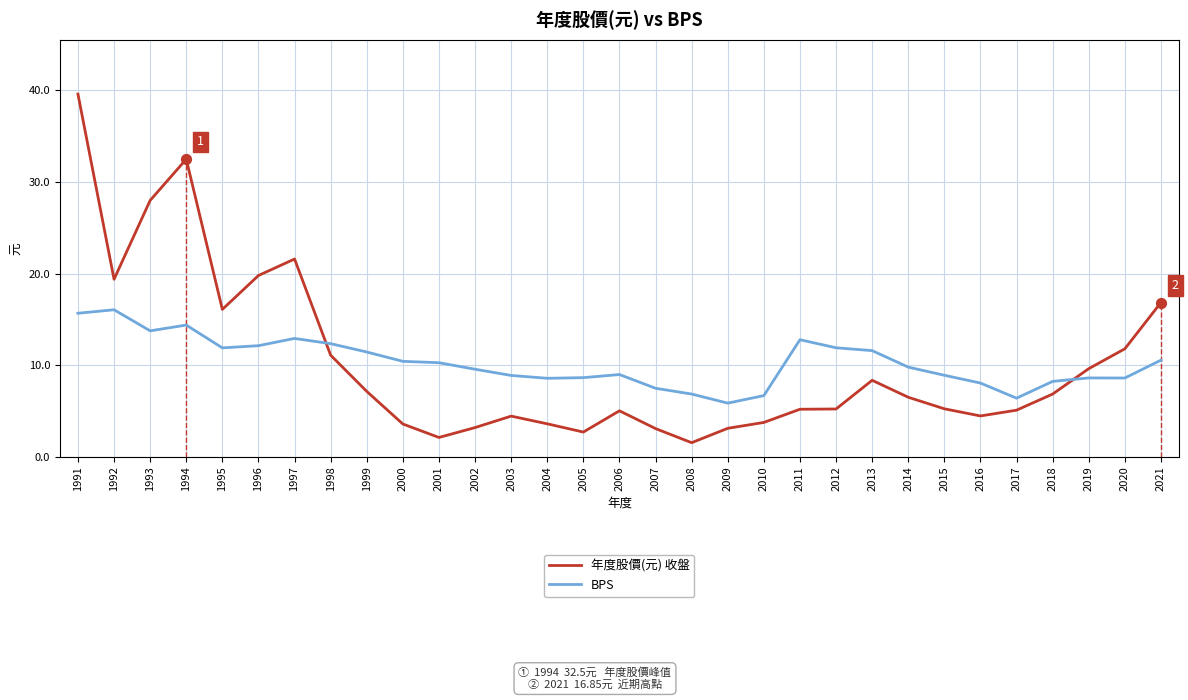

Between 1996 and 2018, which series saw the biggest shift?

年度股價(元) 收盤